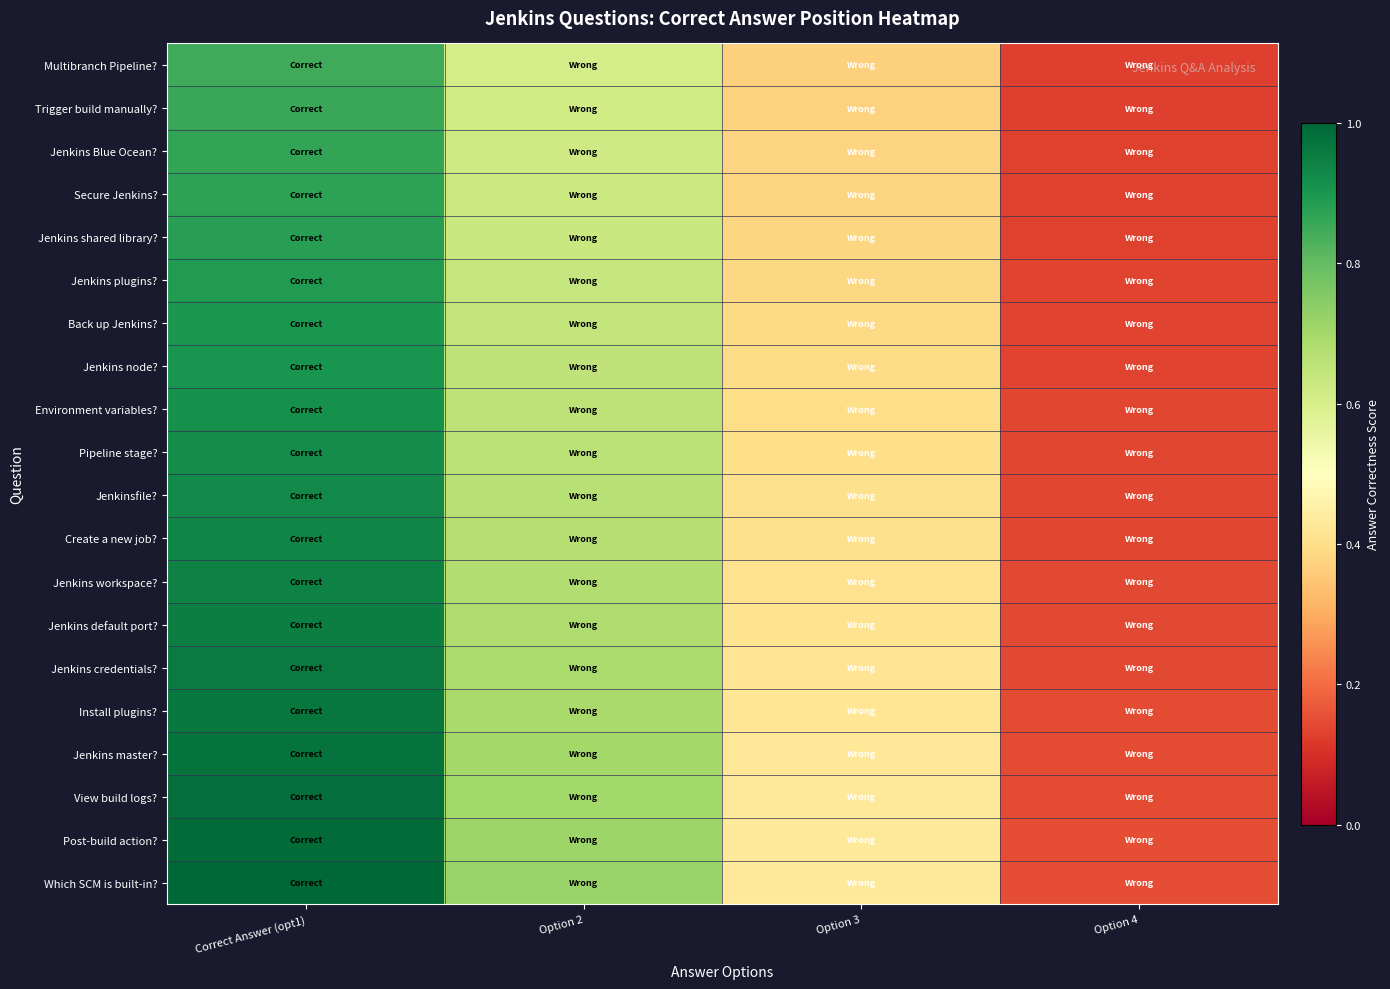

At how many categories does at least one series exceed 0?

4